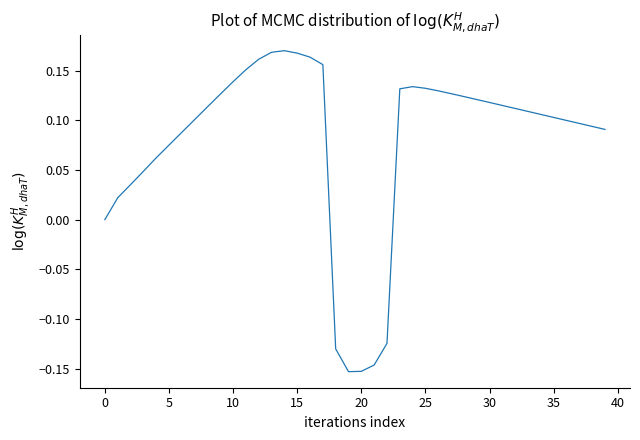

What is the difference between the maximum and minimum values?

0.3